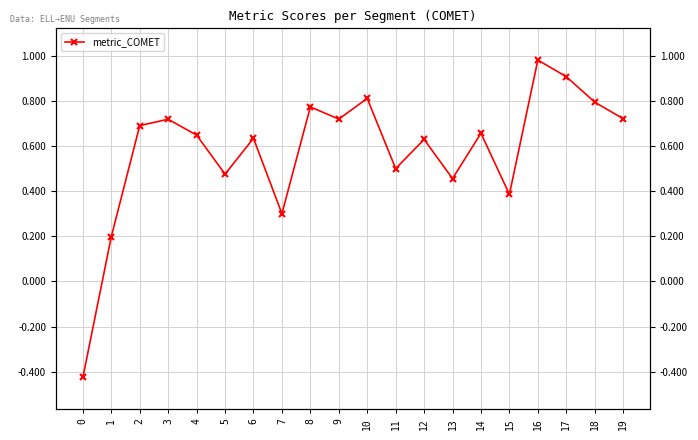

At which category does the data reach its first local peak?

3